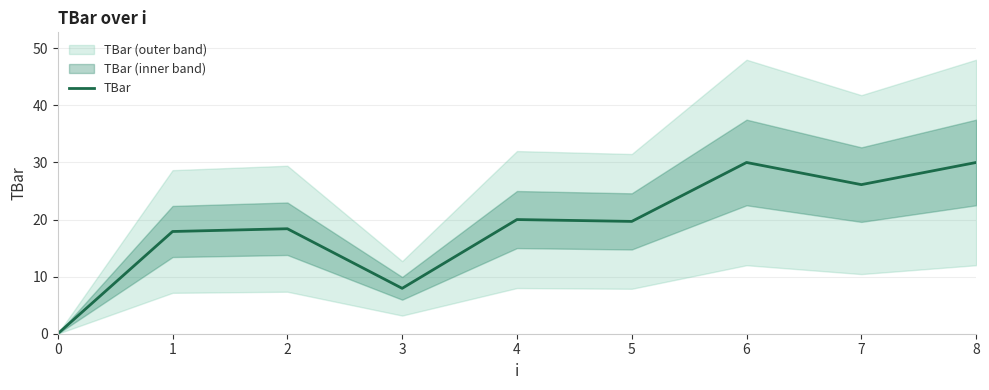

Reading left to right, what are all the values shown in this chart?

0=0.0	1=17.9	2=18.4	3=8.0	4=20.0	5=19.7	6=30.0	7=26.1	8=30.0